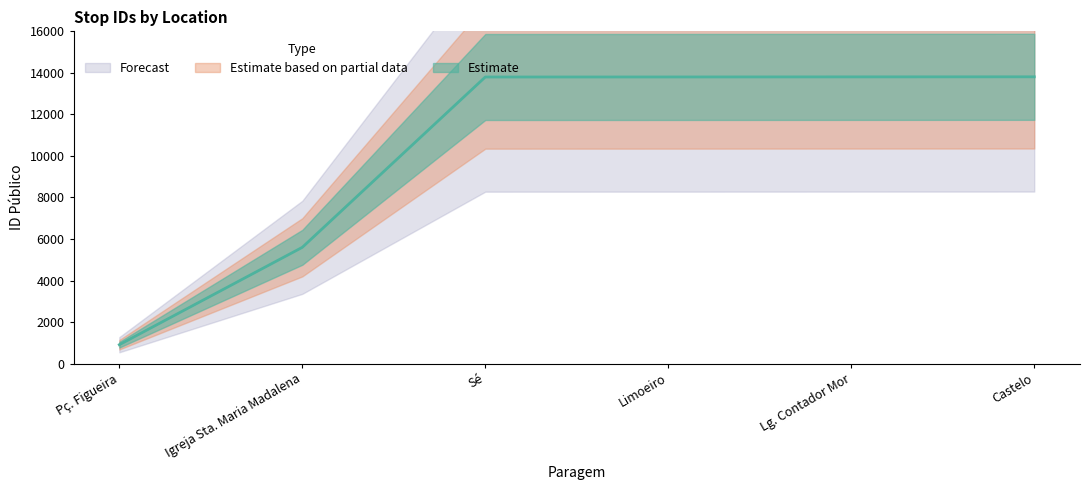

What is the label of the 3rd point from the left?

Sé